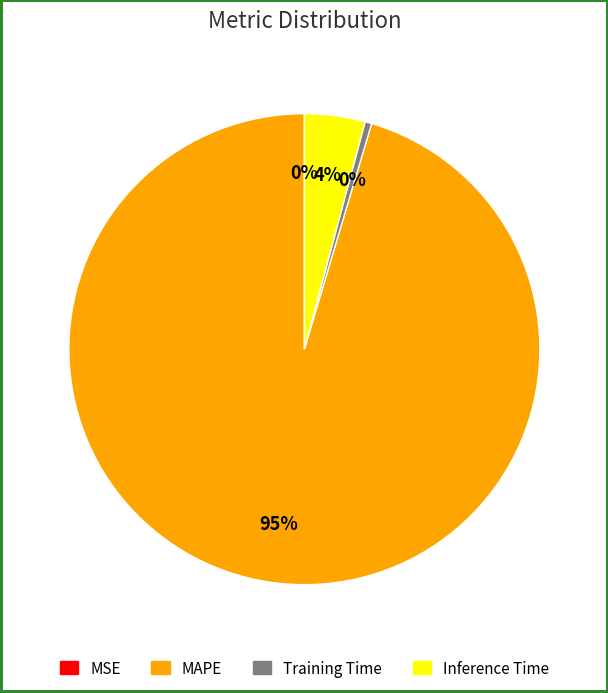

Do MAPE and Inference Time together represent more than half of the pie?

Yes